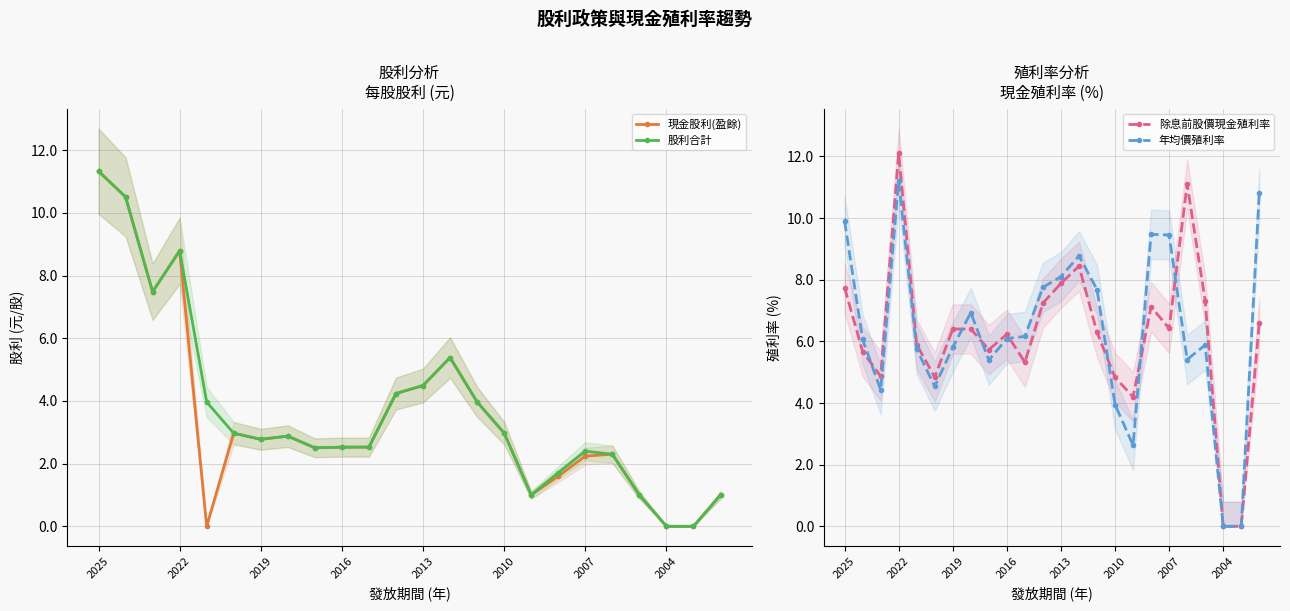

What is the difference between the maximum and minimum values in the 現金股利(盈餘) series?

11.3